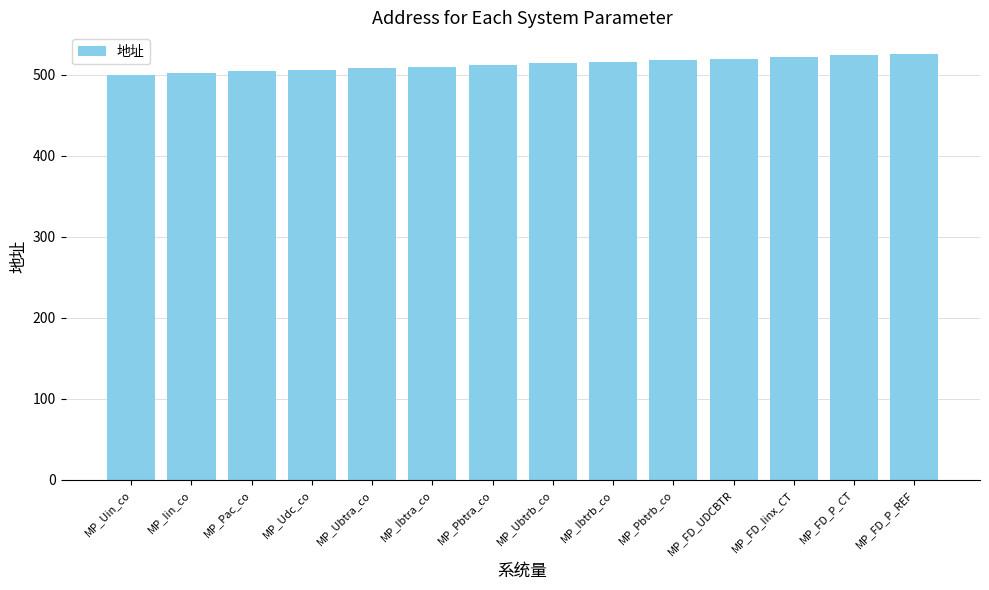

What is the label of the 4th bar from the left?

MP_Udc_co